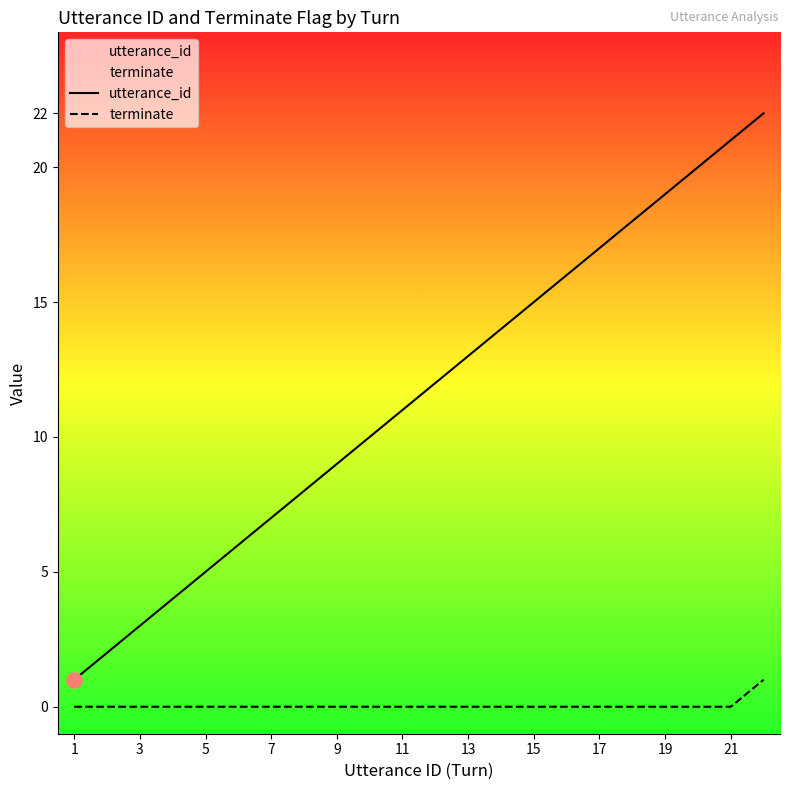

Which series has the largest total across all categories?

utterance_id